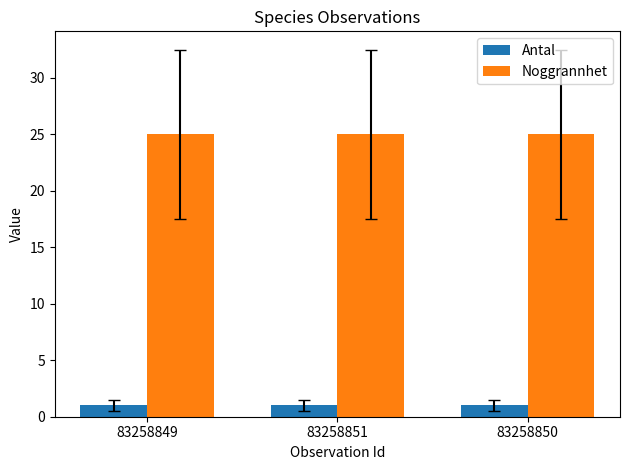

What is the greatest value displayed?

25